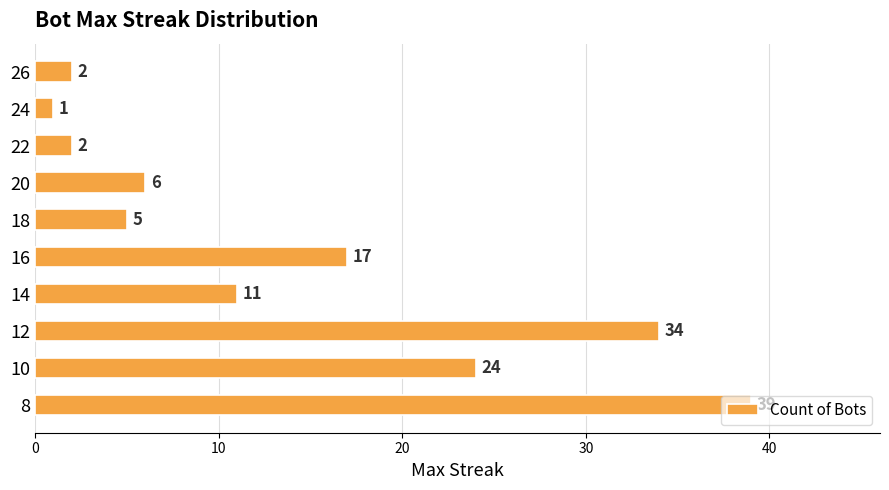

What is the difference between the maximum and minimum values?

38